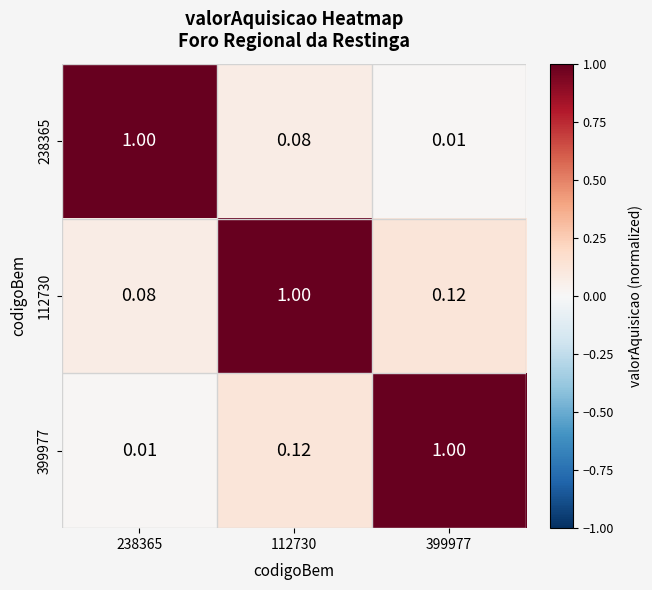

List the series in order of their overall mean, lowest first.

238365, 399977, 112730